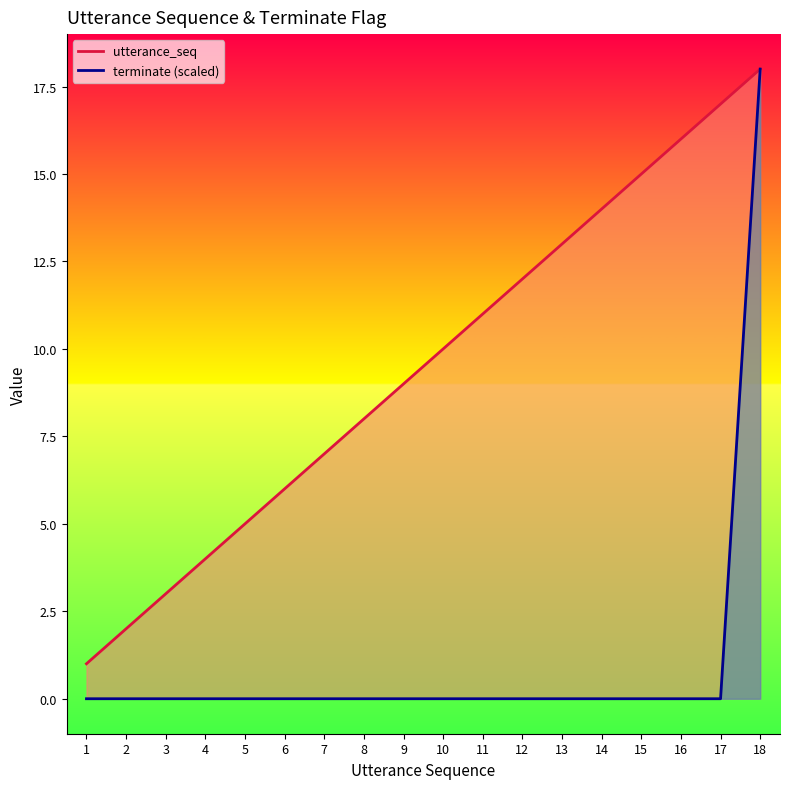

What is the average value of the utterance_seq series?

10